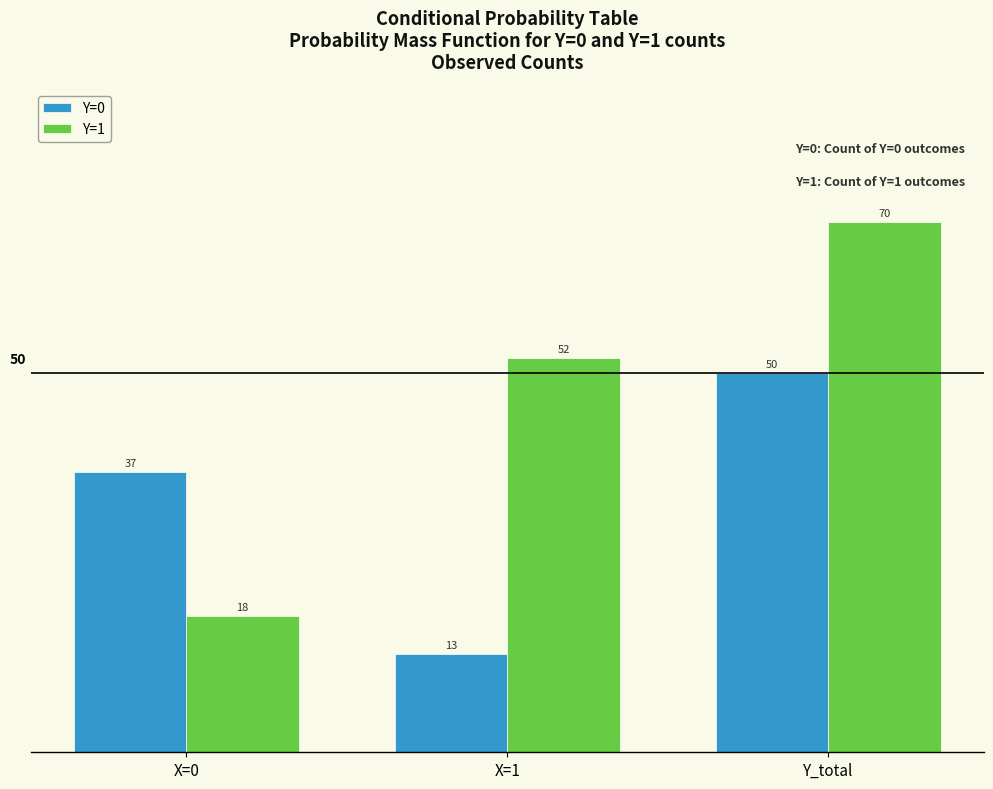

Reading right to left, list all the values displayed in this chart.

Y=0: Y_total=50	X=1=13	X=0=37
Y=1: Y_total=70	X=1=52	X=0=18